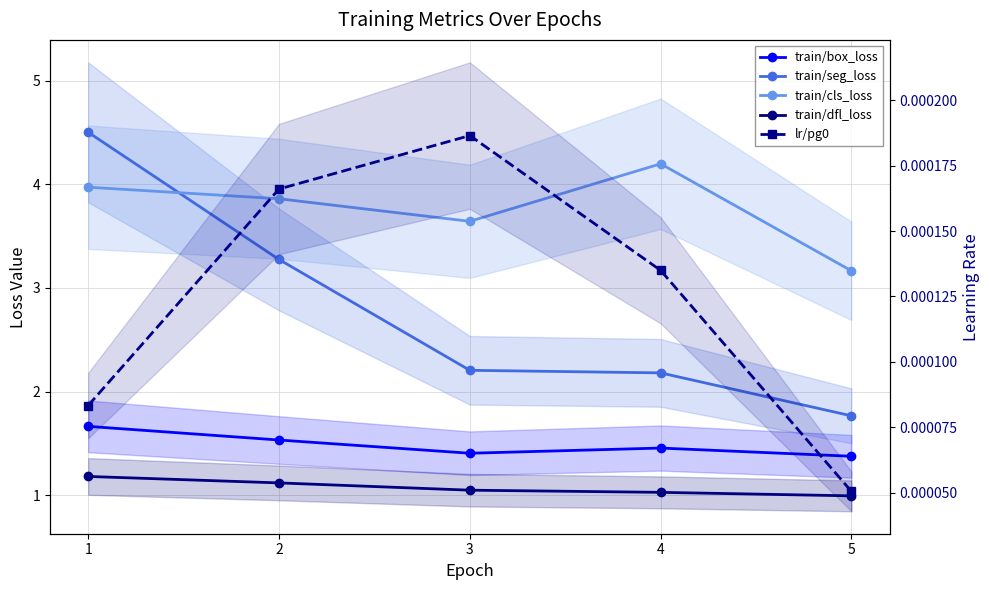

At which category does train/cls_loss reach its first local peak?

4